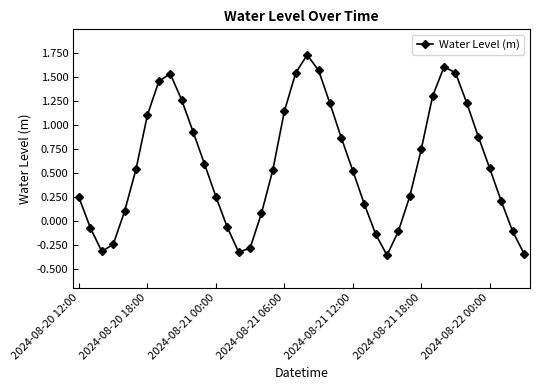

What is the sum of all values?

23.3